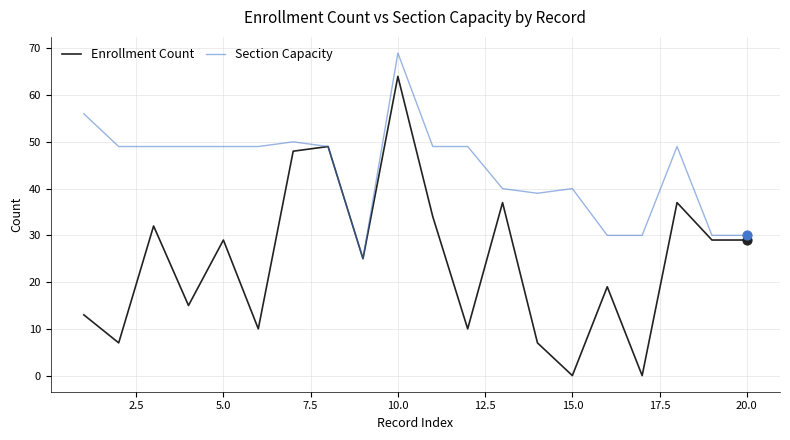

Which series has the largest total across all categories?

Section Capacity